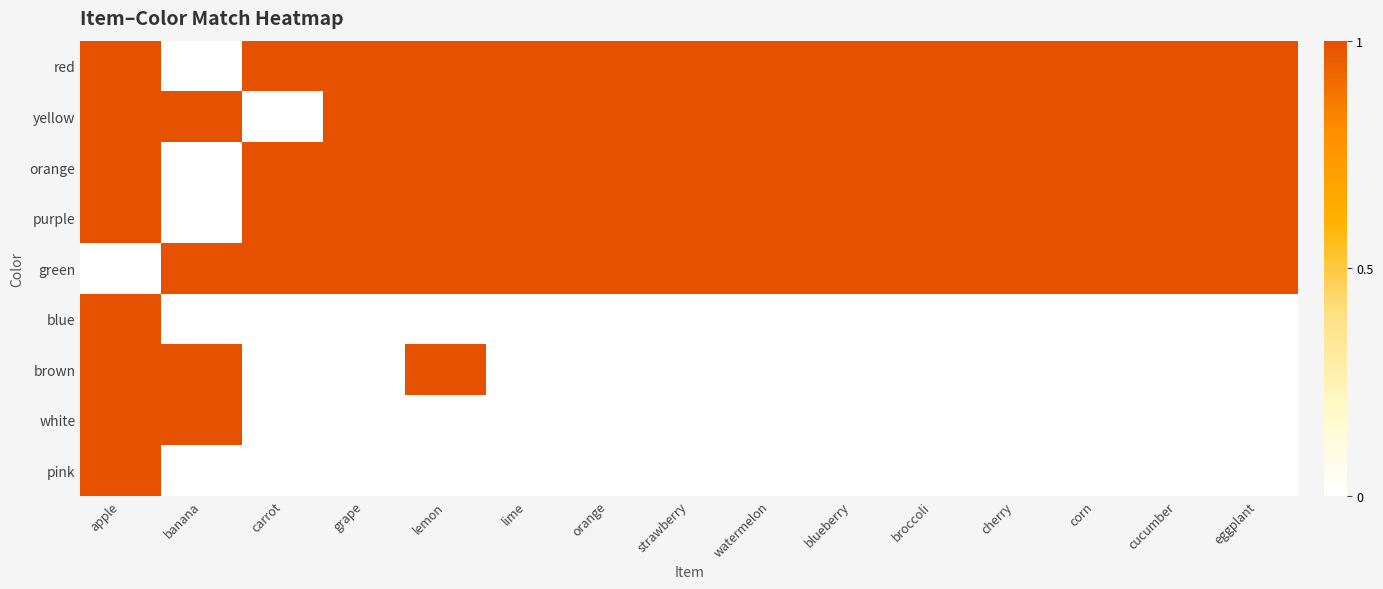

Between cherry and blueberry, which is larger?

cherry